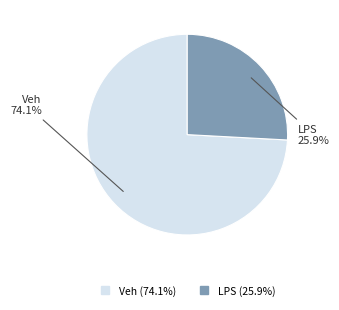

Approximately how many times larger is the value at Veh compared to LPS?

2.9